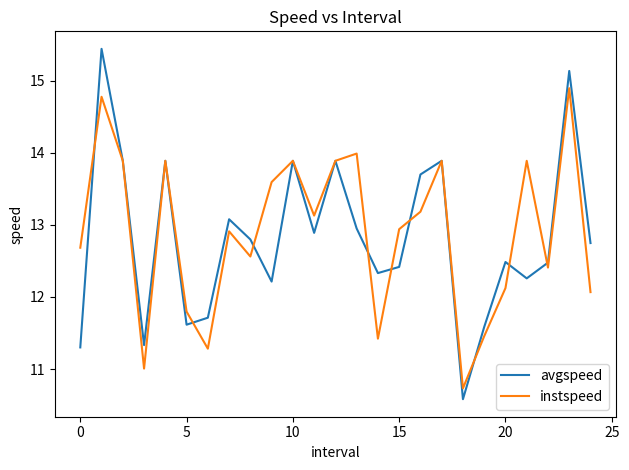

Which series has the largest range (max minus min)?

avgspeed